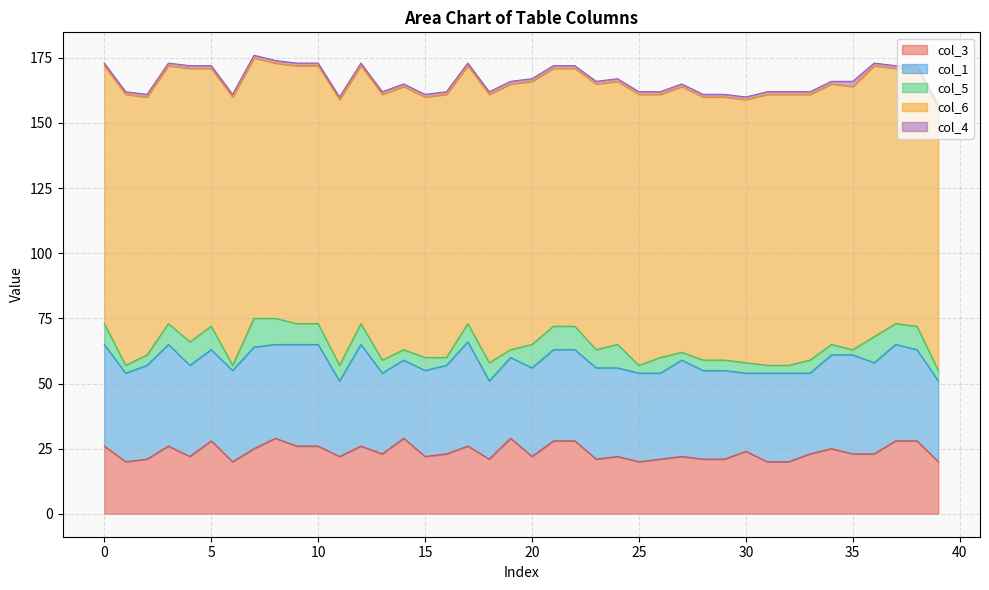

Which has a higher value, 2 or 33?

33